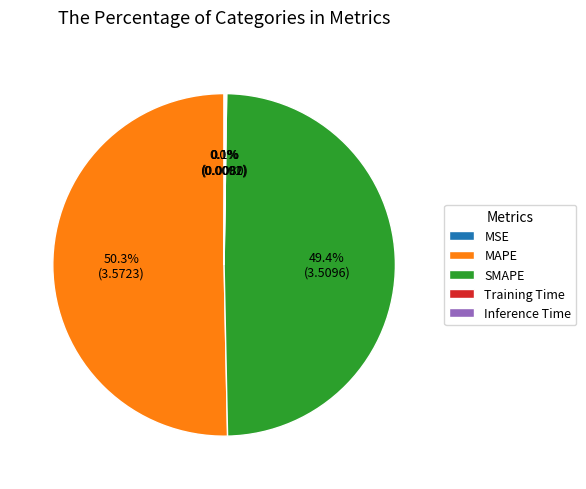

What portion of the pie excludes SMAPE?

50.6%